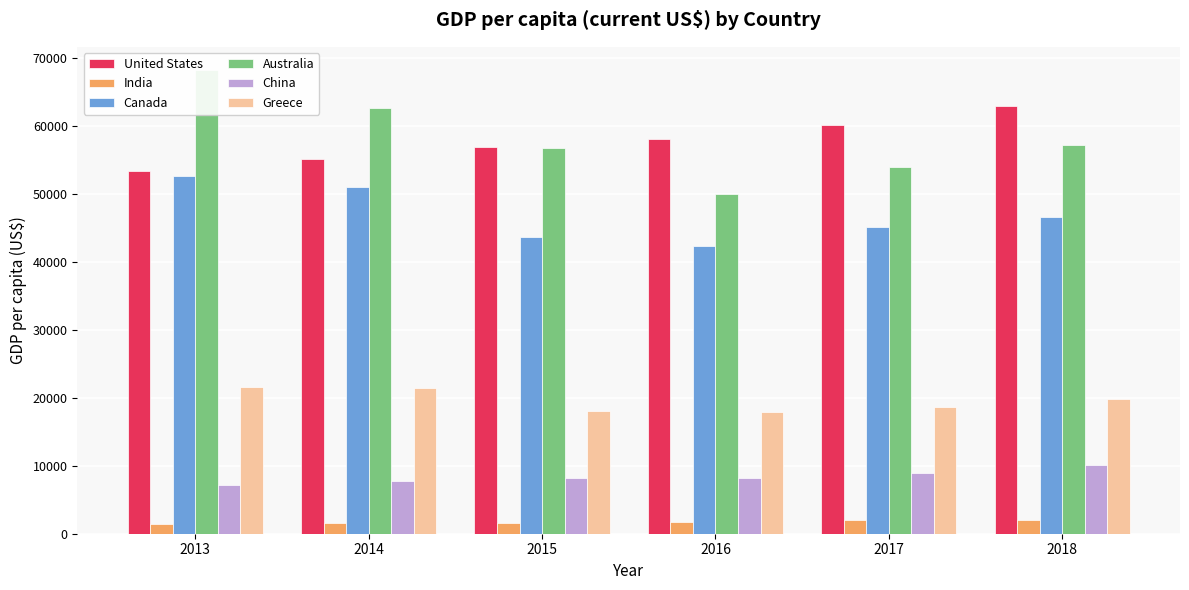

Reading left to right, list all the values displayed in this chart.

United States: 53297.4	55153.4	56849.5	57976.6	60047.7	62875.7
India: 1432.8	1553.9	1584.0	1707.5	1950.1	1966.2
Canada: 52638.1	50960.8	43594.2	42314.1	45129.6	46539.2
Australia: 68190.7	62544.1	56739.0	49888.0	53901.7	57196.4
China: 7147.0	7781.1	8175.3	8254.9	8979.7	10085.7
Greece: 21573.3	21474.7	17980.7	17919.2	18632.0	19873.4